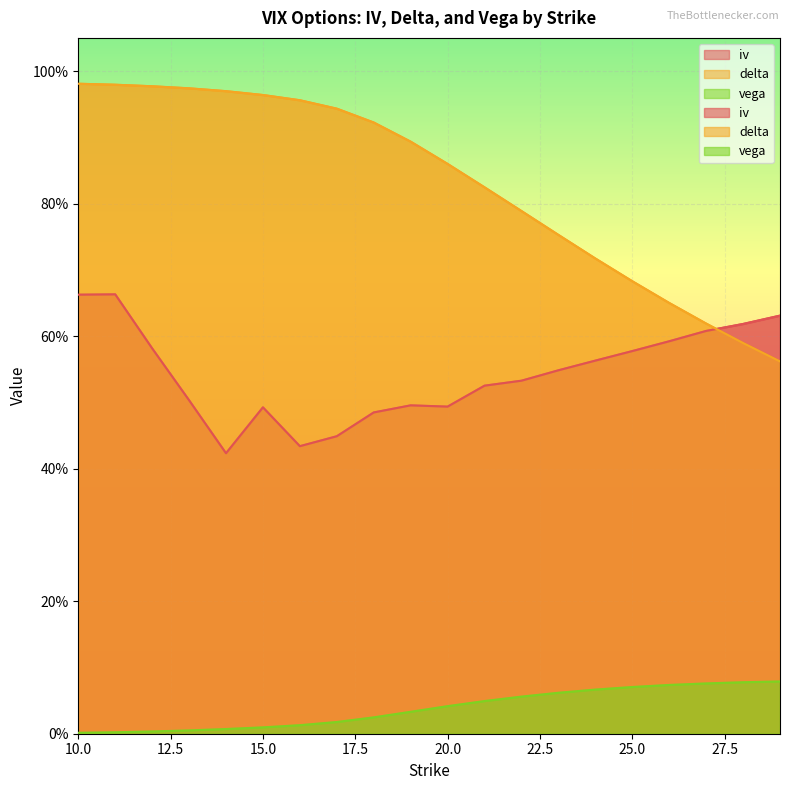

List the series in order of their overall mean, highest first.

delta, iv, vega